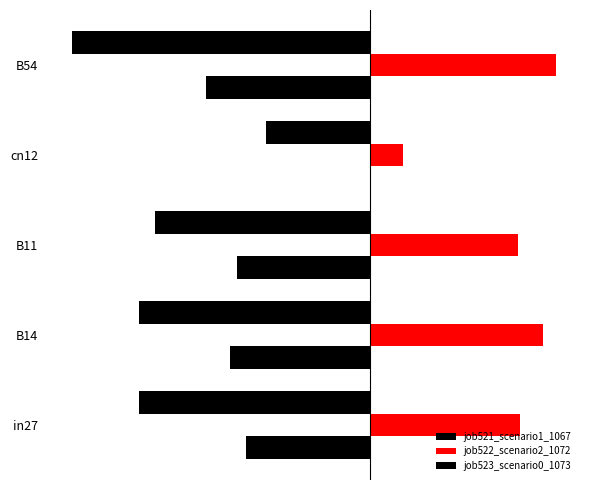

What is the average value of the job523_scenario0_1073 series?

-0.6